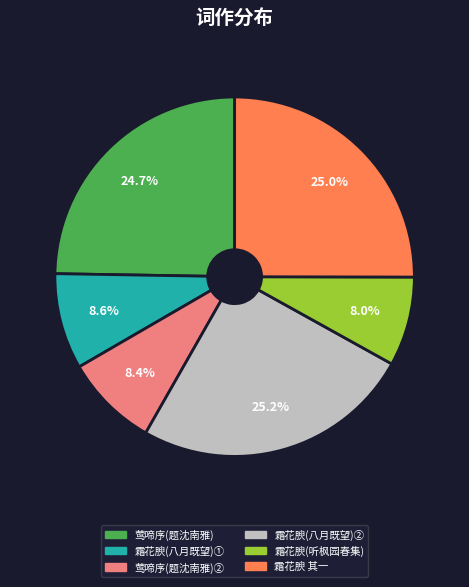

How many slices are in this pie chart?

6